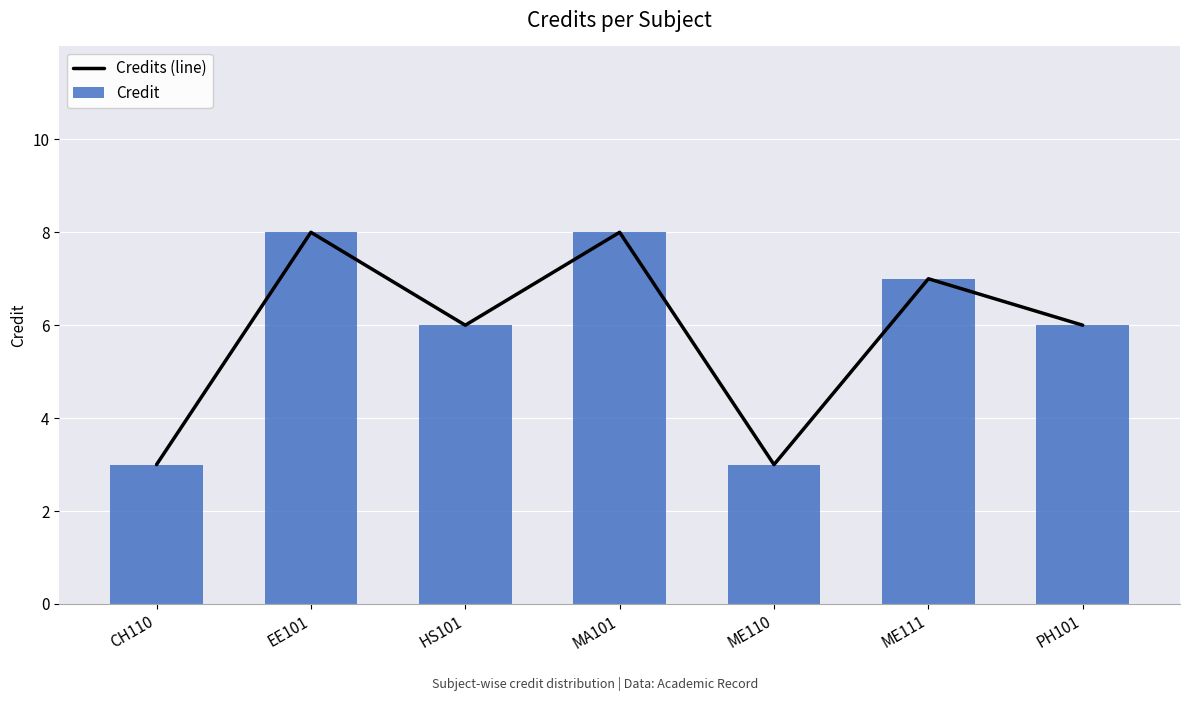

At which category is the sum across all series the highest?

EE101